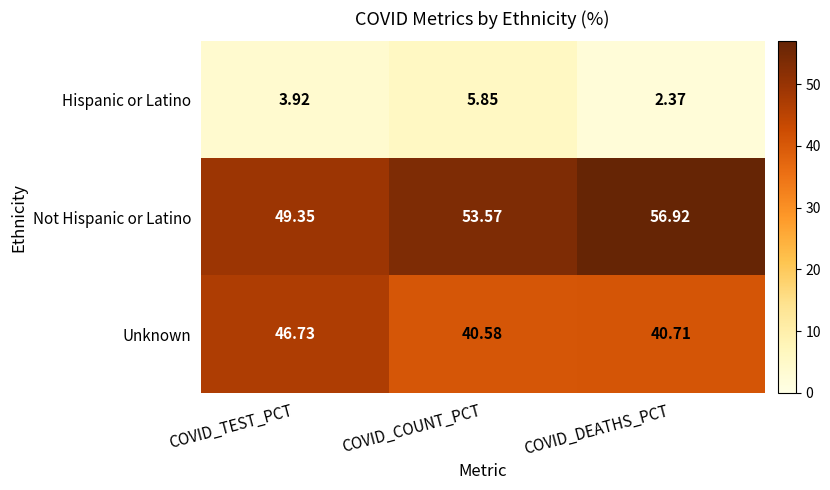

At which label does Unknown reach its peak?

COVID_TEST_PCT